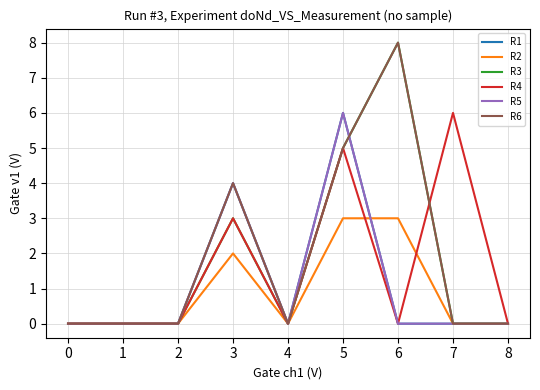

Does the chart have visible grid lines?

Yes